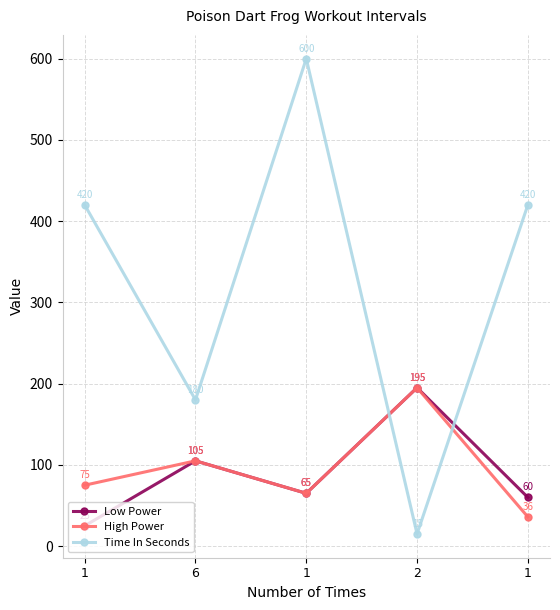

What are all the series names shown in the legend?

Low Power, High Power, Time In Seconds